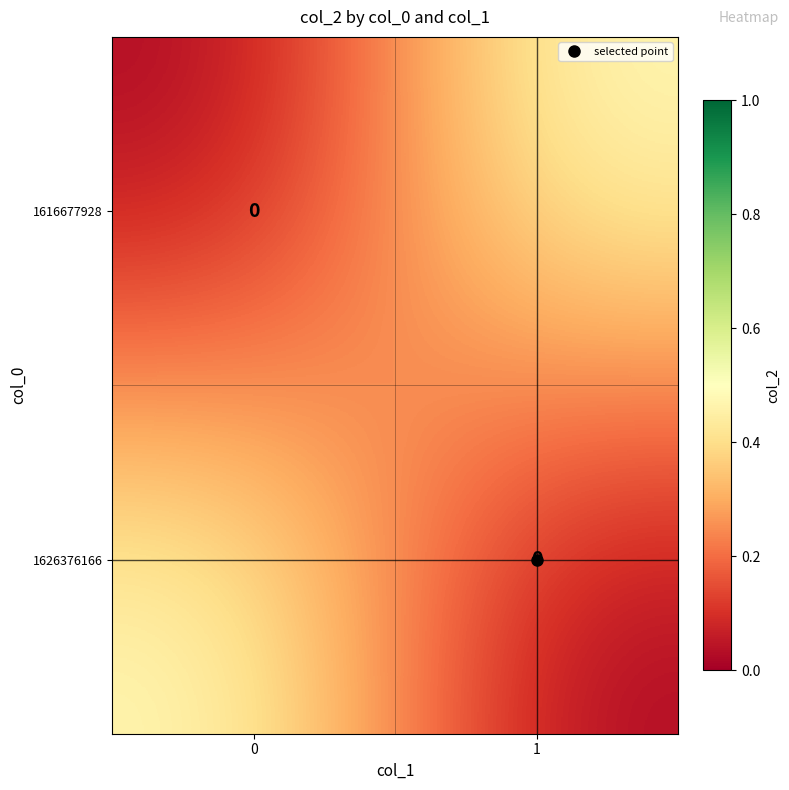

What is the difference between the highest and lowest values at 1?

0.5